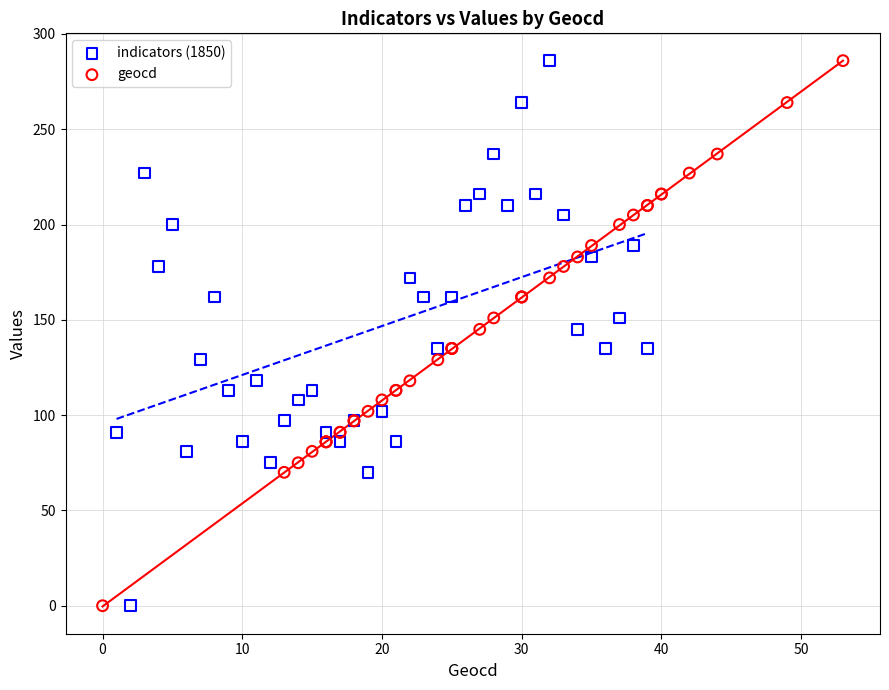

What are all the series names shown in the legend?

indicators (1850), geocd